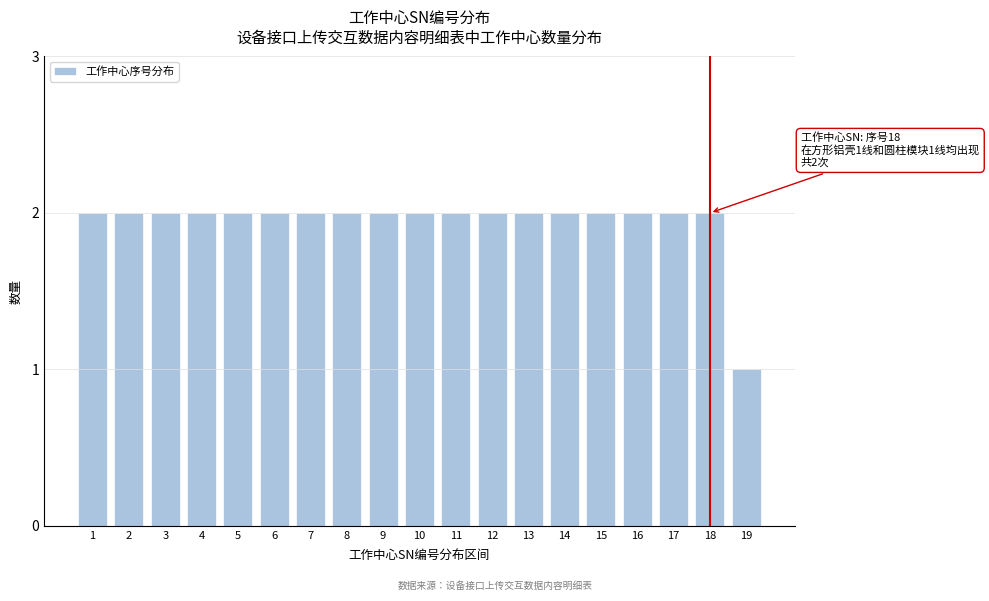

Reading left to right, list all the values displayed in this chart.

1=2	2=2	3=2	4=2	5=2	6=2	7=2	8=2	9=2	10=2	11=2	12=2	13=2	14=2	15=2	16=2	17=2	18=2	19=1